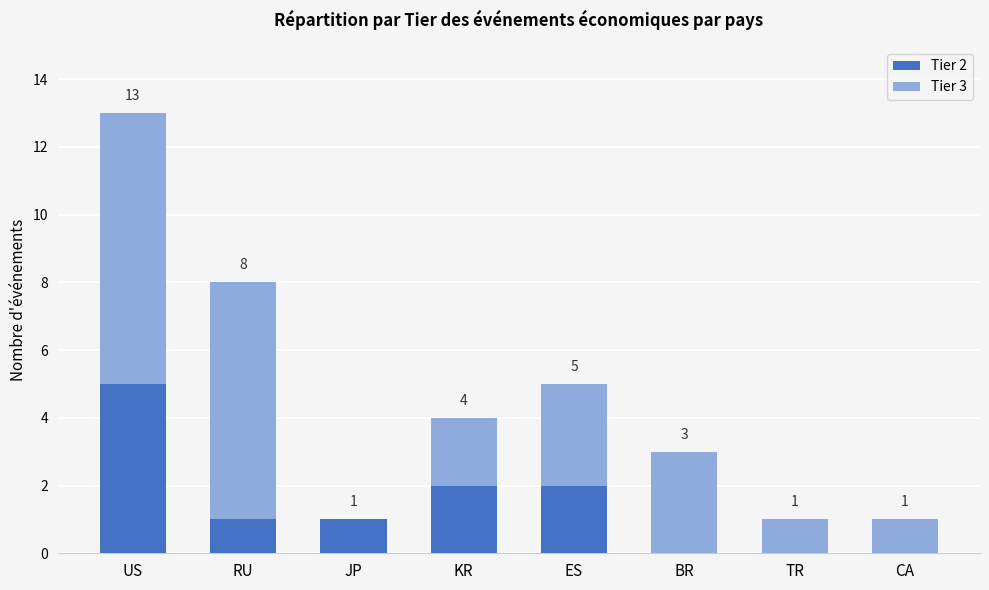

The value of Tier 2 at KR is 2. True or false?

True